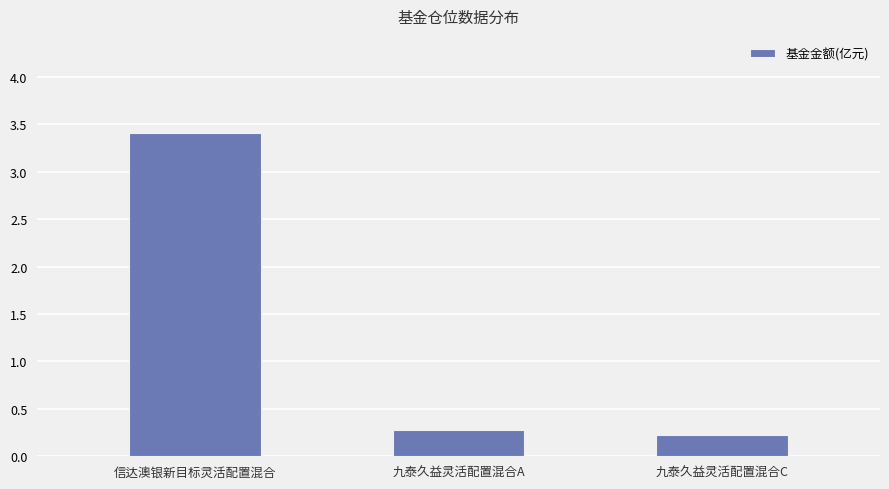

What is the change in value from 信达澳银新目标灵活配置混合 to 九泰久益灵活配置混合C?

-3.2